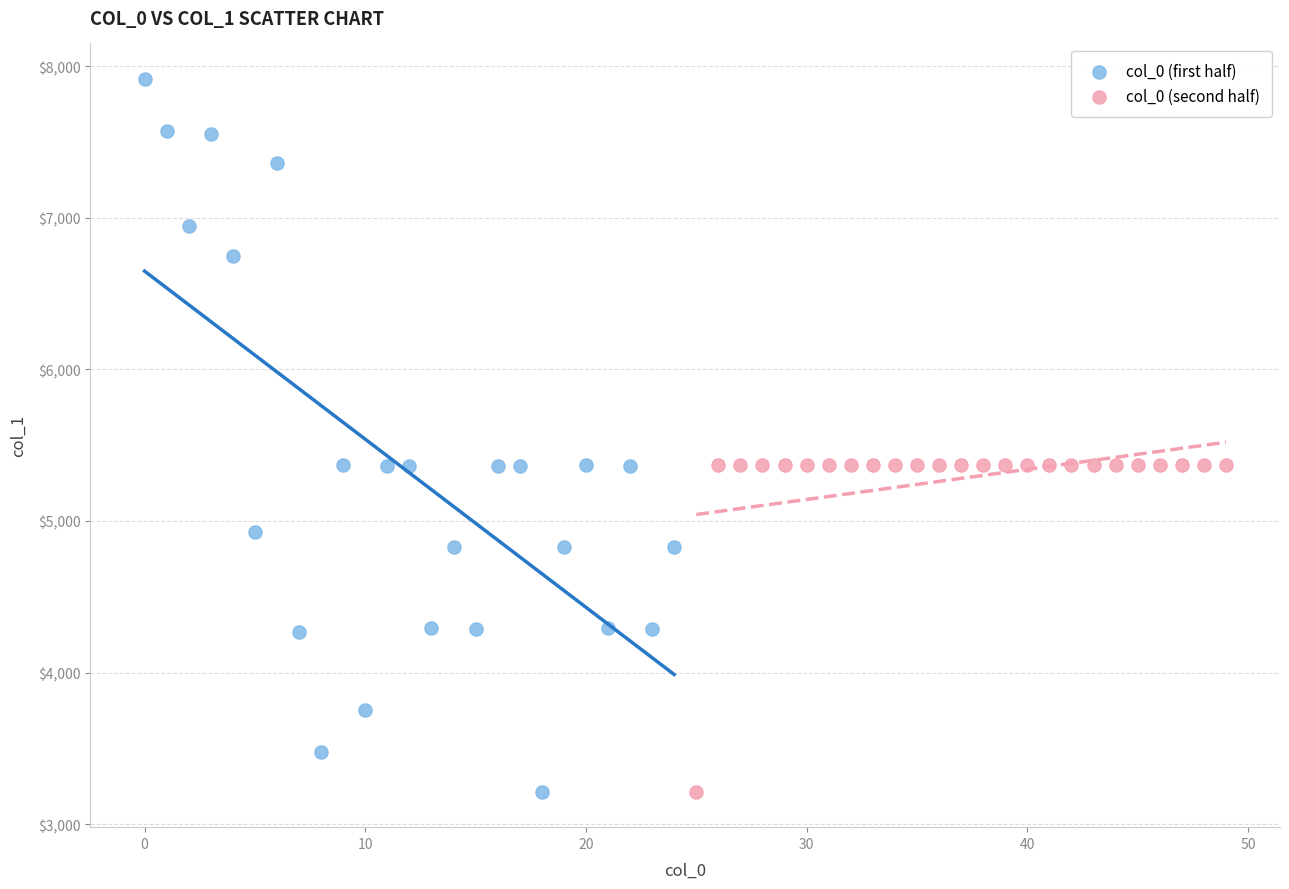

Which series has the widest spread of Y values?

col_0 (first half)